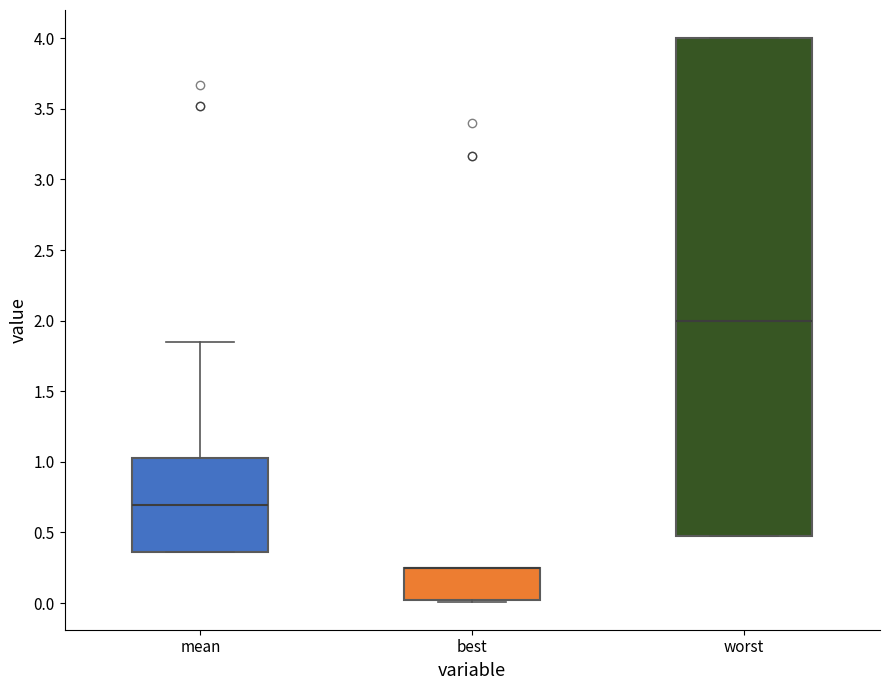

Where is the lower edge of the box for worst on the y-axis? The values are not printed on the chart, so give them approximately, as read against the axis.

0.45